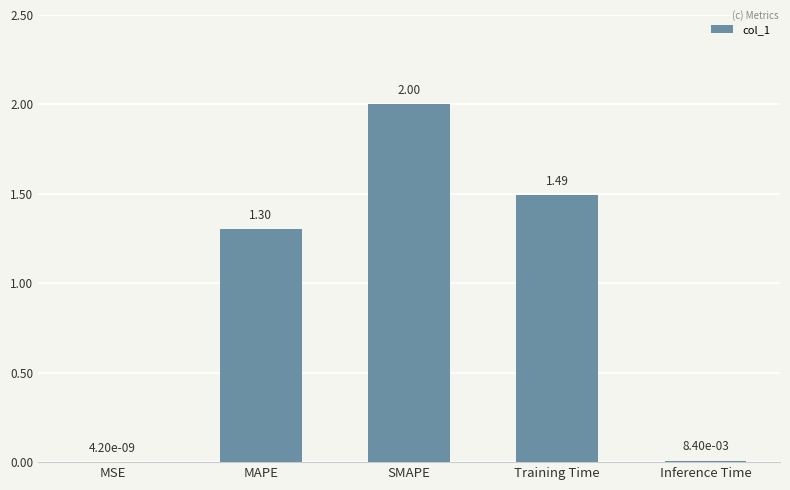

At which label does the data first exceed 1?

MAPE